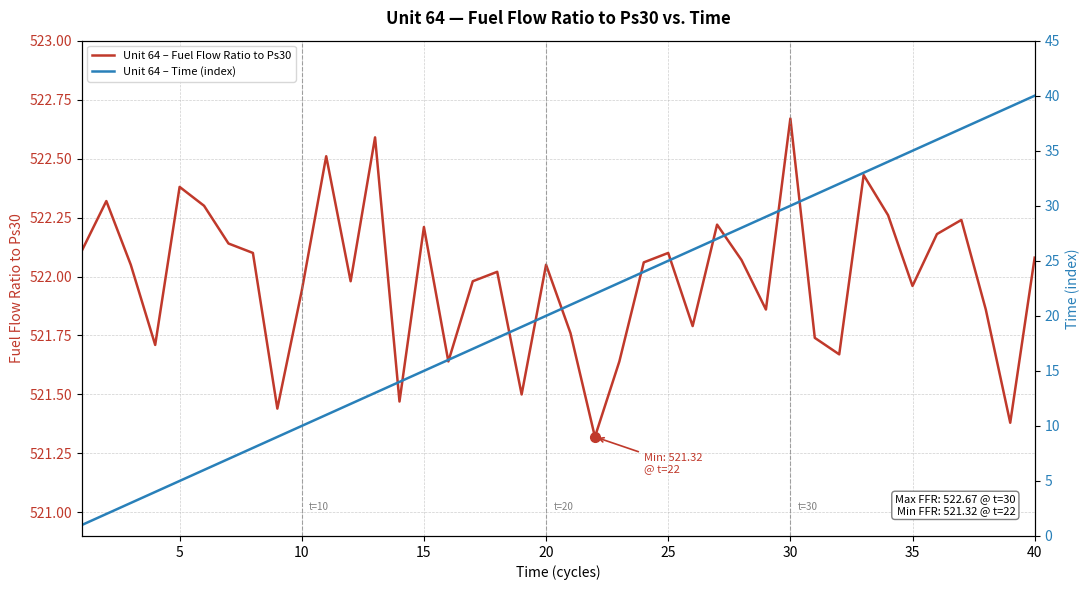

What is the difference between the second highest and minimum values in the Unit 64 – Fuel Flow Ratio to Ps30 series?

1.3